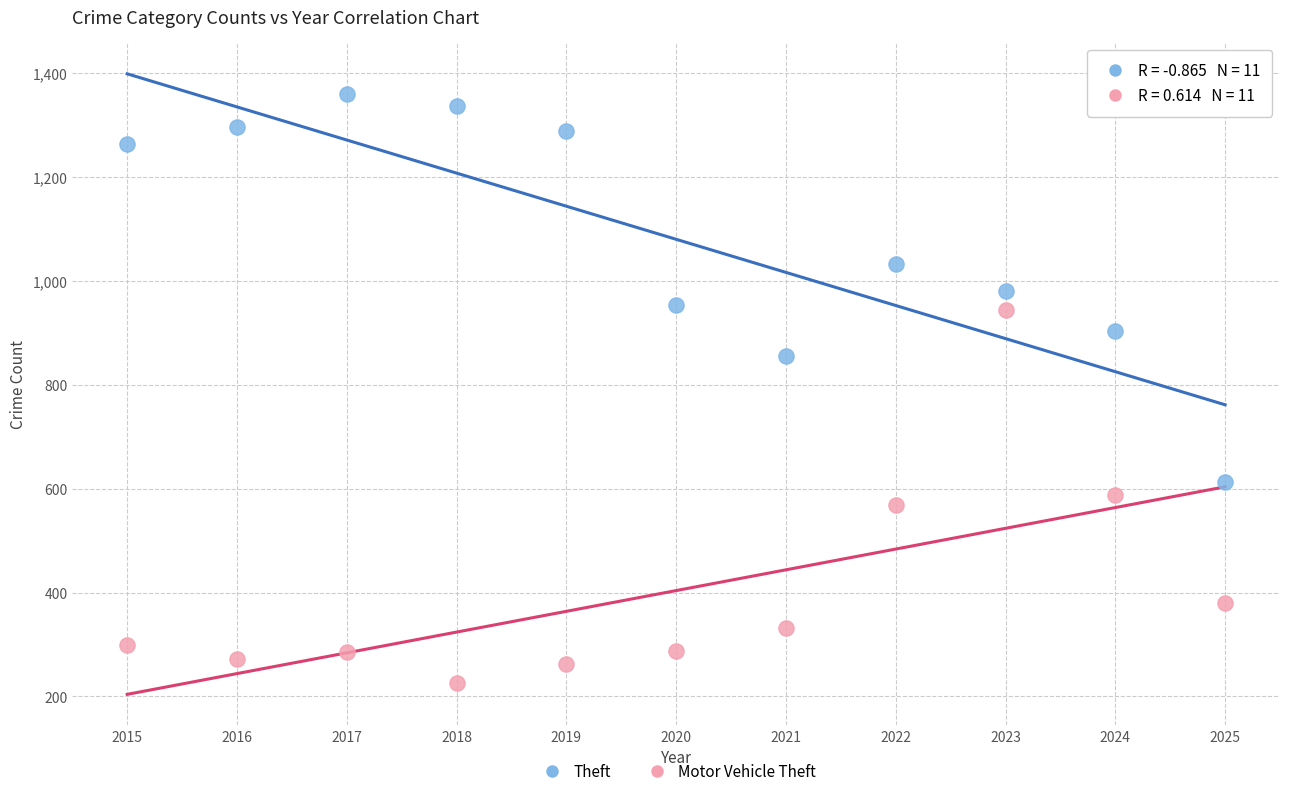

Across all data points, what is the range of Y values (max minus min)?

1134